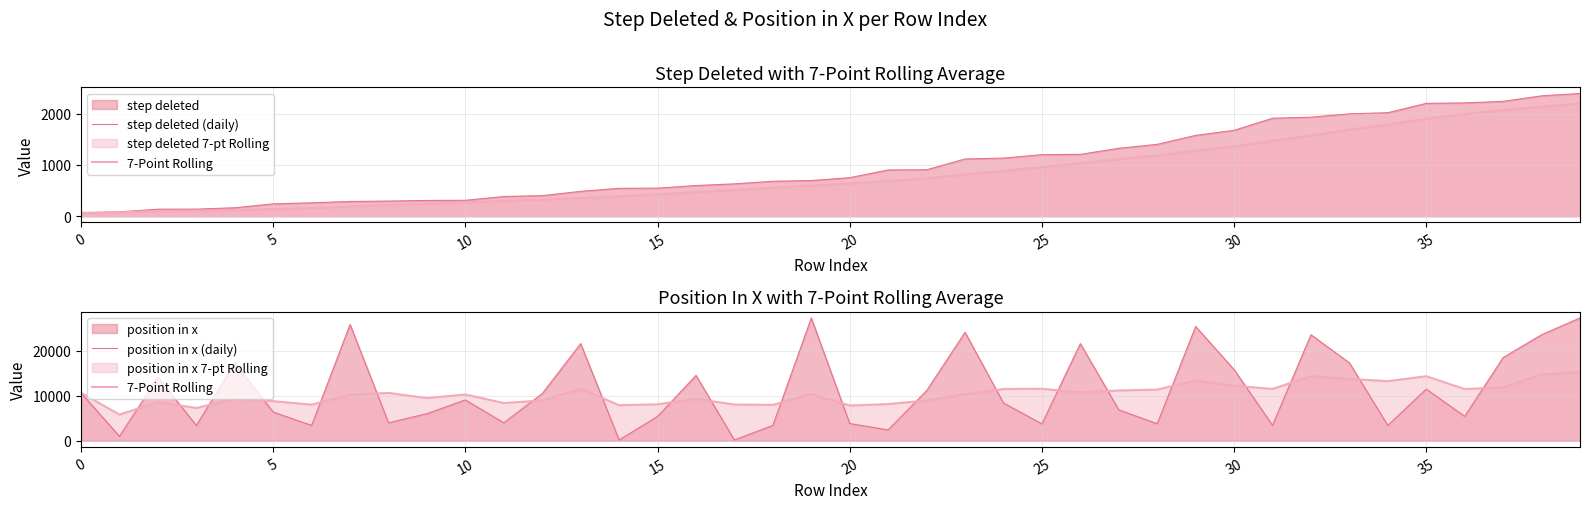

True or false: position in x (daily) and 7-Point Rolling intersect in this chart.

True